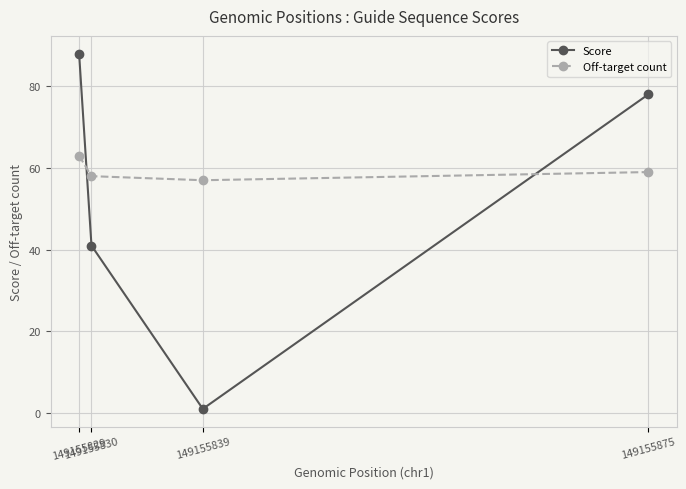

What is the sum of all Score values?

208